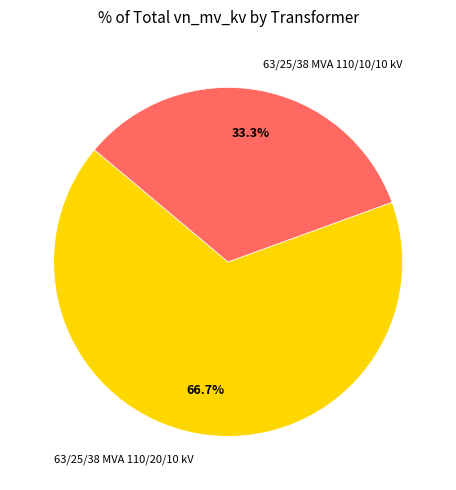

How many segments does this pie chart have?

2